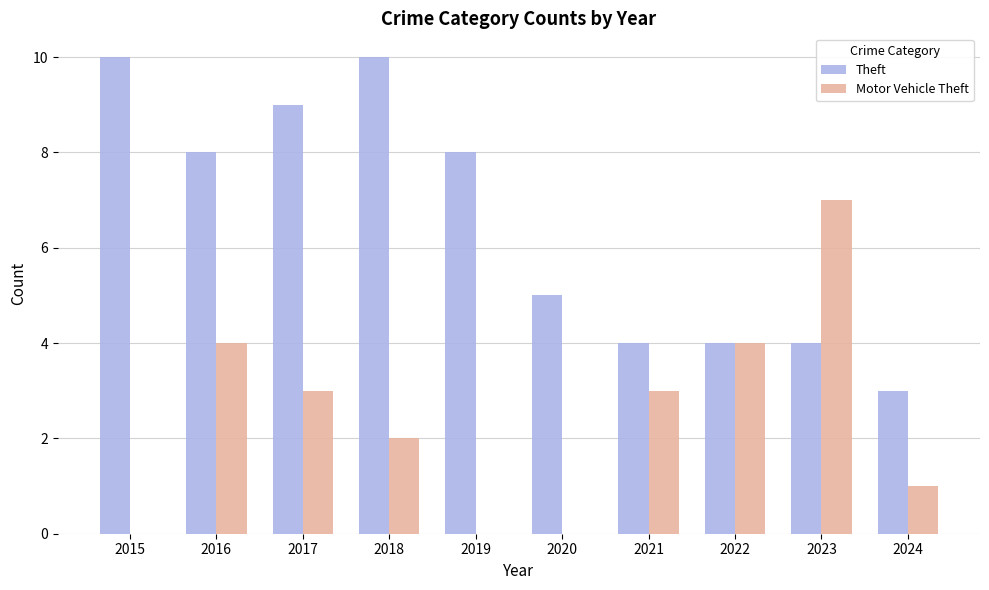

What are all the series names shown in the legend?

Theft, Motor Vehicle Theft